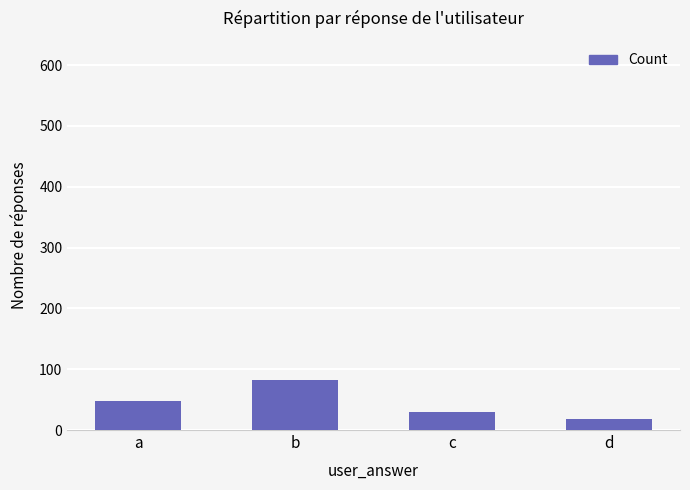

Rank the categories by value from lowest to highest.

d, c, a, b